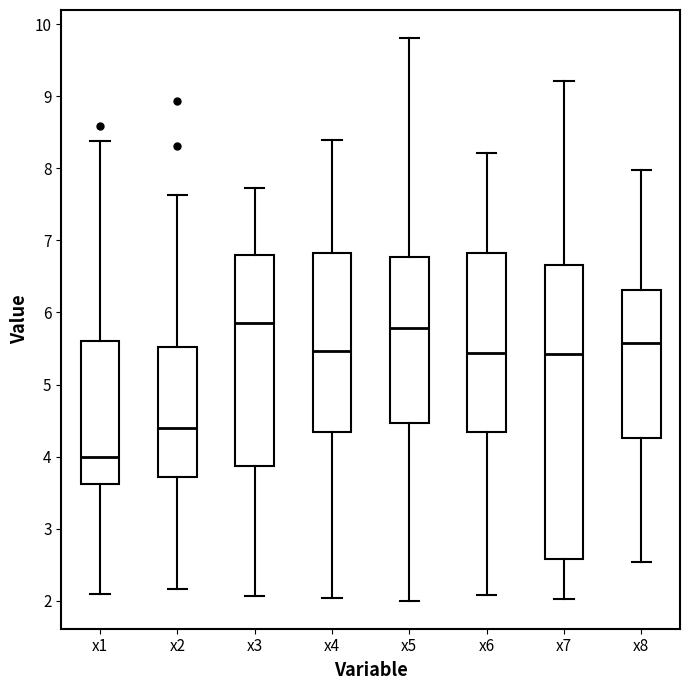

Which box has the lowest median line?

x1